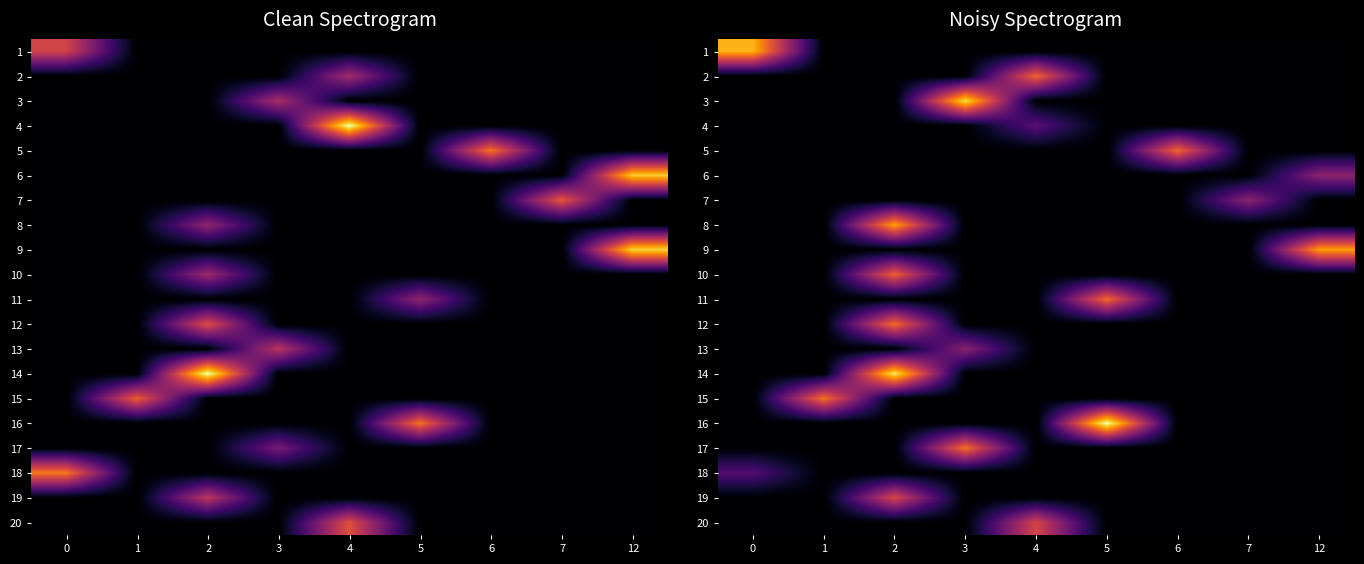

What is the total value across all series at 3?

2.0